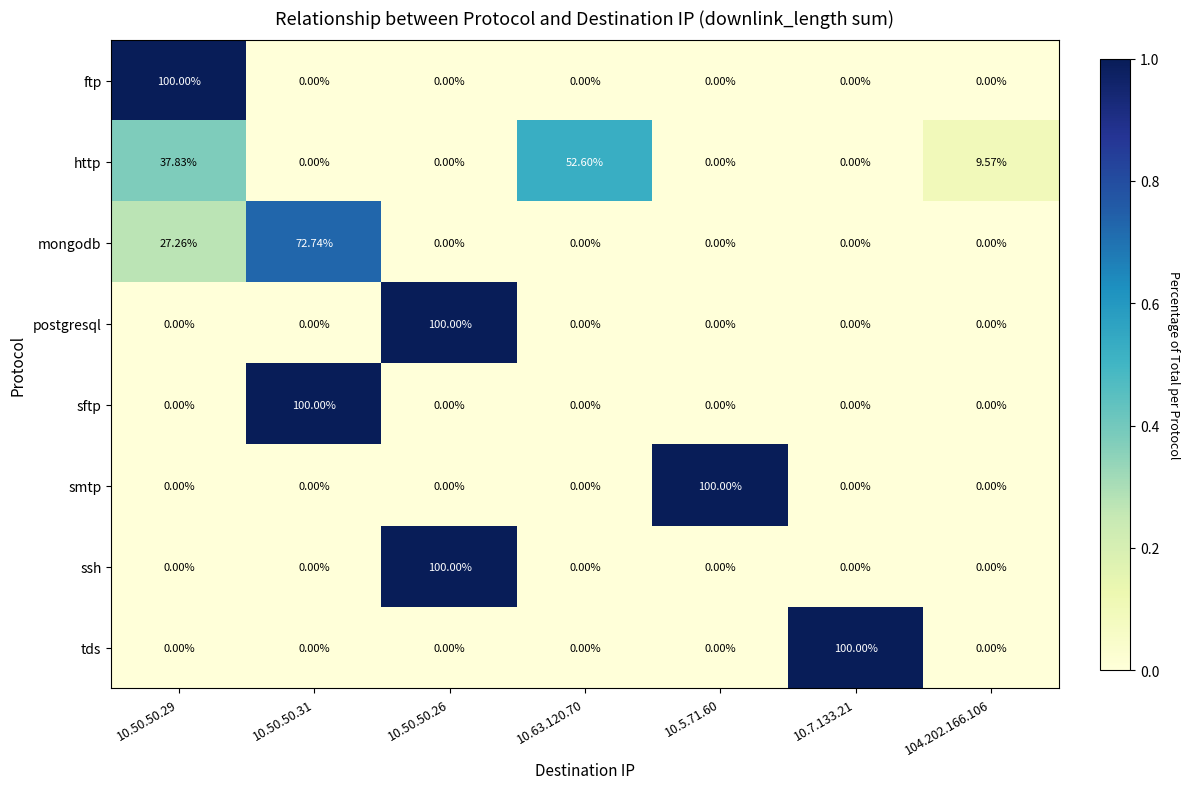

What is the maximum value shown in the chart?

100.0